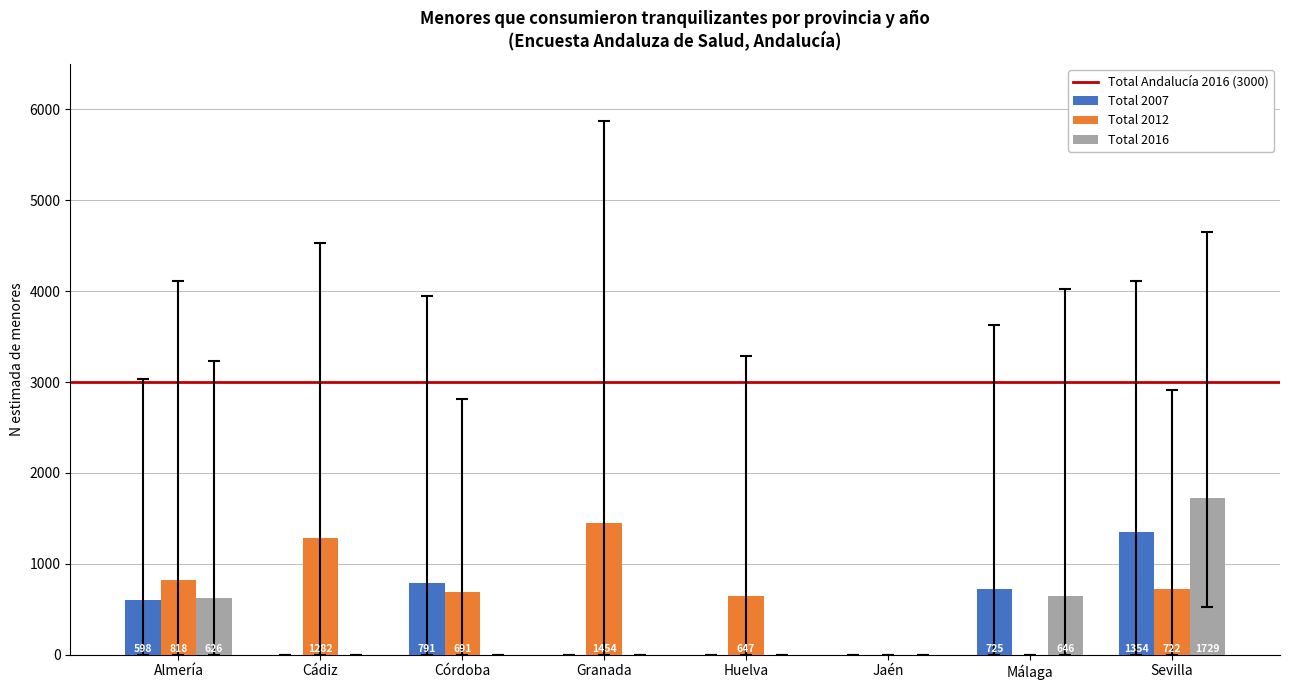

Reading left to right, transcribe all the data shown in this chart.

Total 2007: Almería=598	Cádiz=0	Córdoba=791	Granada=0	Huelva=0	Jaén=0	Málaga=725	Sevilla=1354
Total 2012: Almería=818	Cádiz=1282	Córdoba=691	Granada=1454	Huelva=647	Jaén=0	Málaga=0	Sevilla=722
Total 2016: Almería=626	Cádiz=0	Córdoba=0	Granada=0	Huelva=0	Jaén=0	Málaga=646	Sevilla=1729